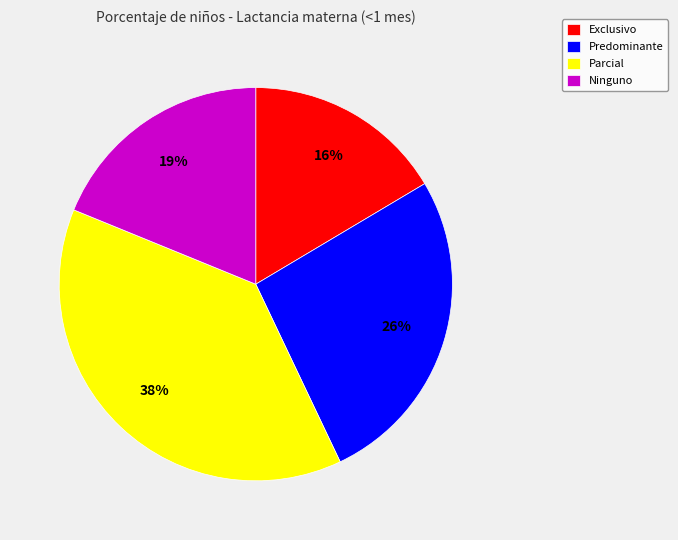

Does Exclusivo account for over 50% of the chart?

No